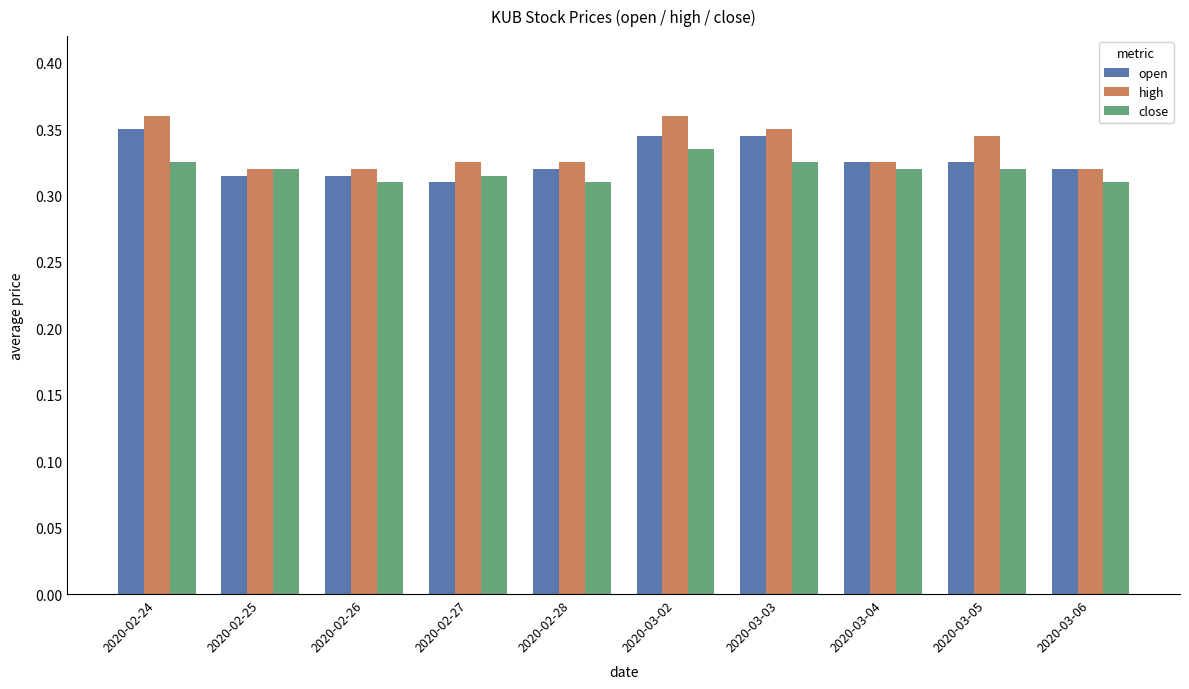

What is the sum of the open values at 2020-03-06 and 2020-03-04?

0.6